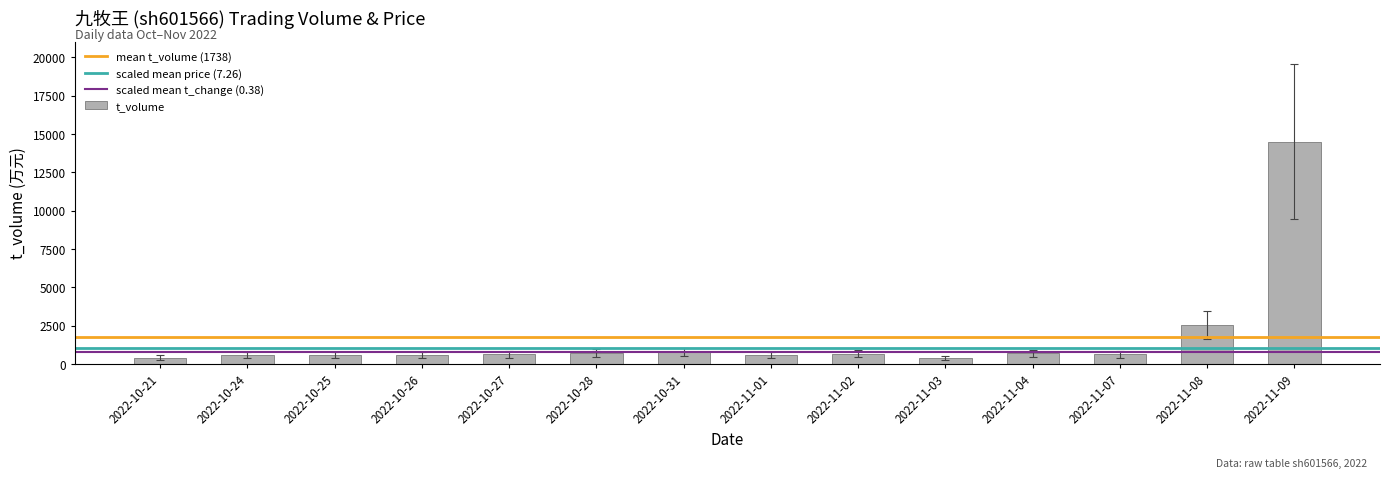

Which label corresponds to the largest value in the chart?

2022-11-09